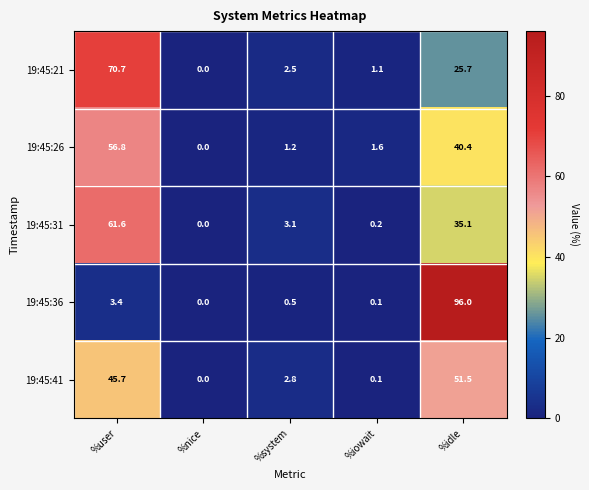

The value of 19:45:31 at %idle is 49.2. True or false?

False